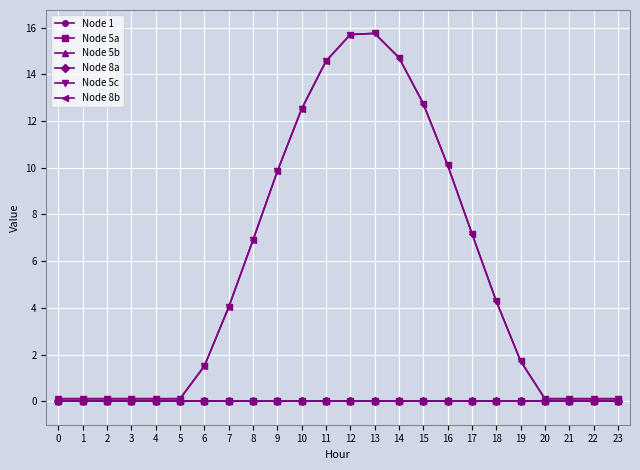

True or false: Node 5c has a value of 15.8 at 13.

True